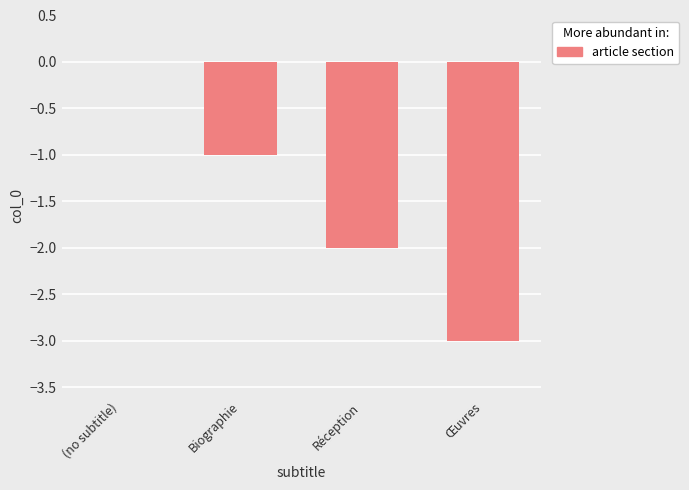

Reading right to left, transcribe all the data shown in this chart.

Œuvres=-3	Réception=-2	Biographie=-1	(no subtitle)=0